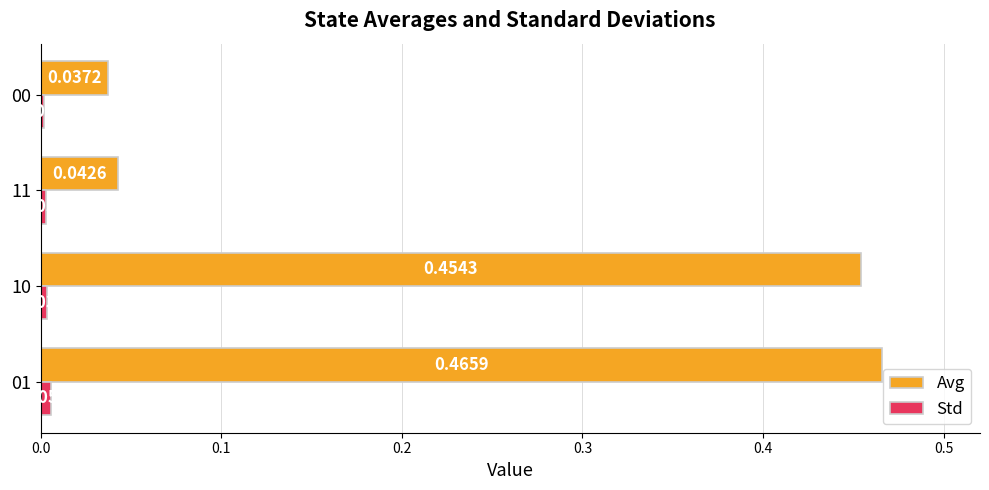

What is the sum of all Avg values?

1.0